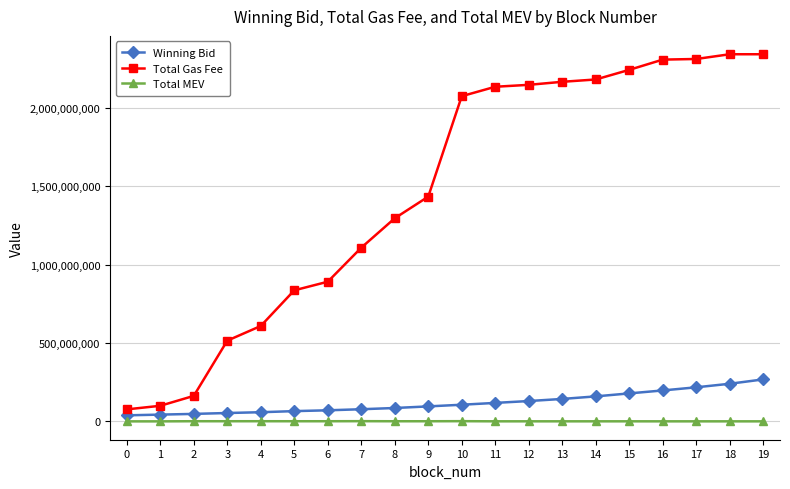

Between 1 and 10, which series saw the biggest shift?

Total Gas Fee